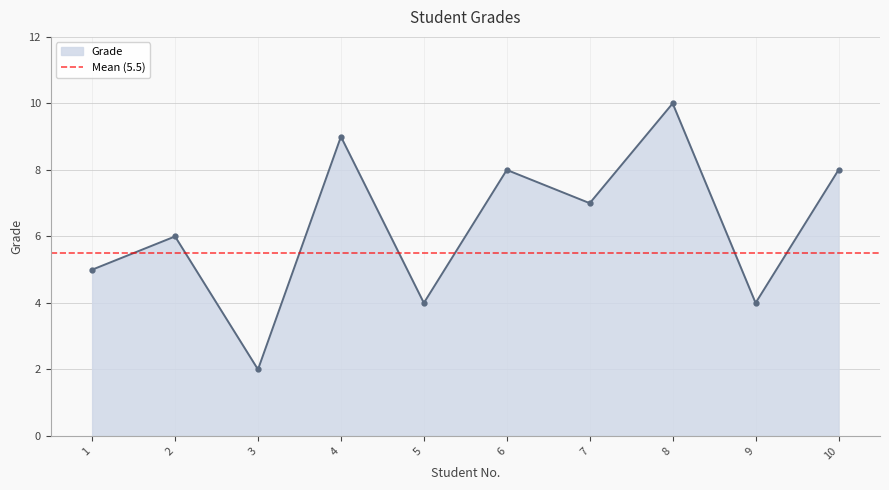

Which has a higher value, 4 or 9?

4